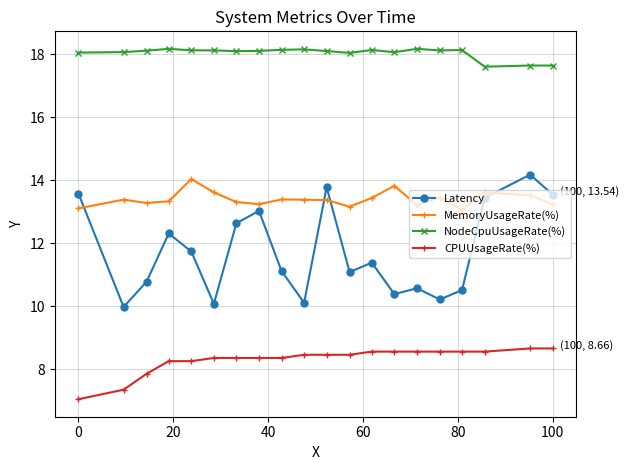

What is the difference between the second highest and minimum values in the NodeCpuUsageRate(%) series?

0.6